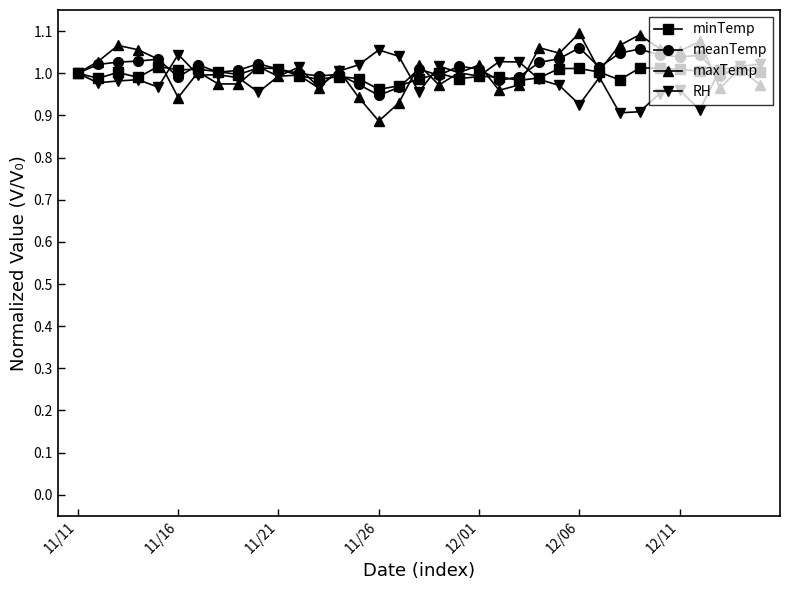

At how many categories does at least one series exceed 0?

35